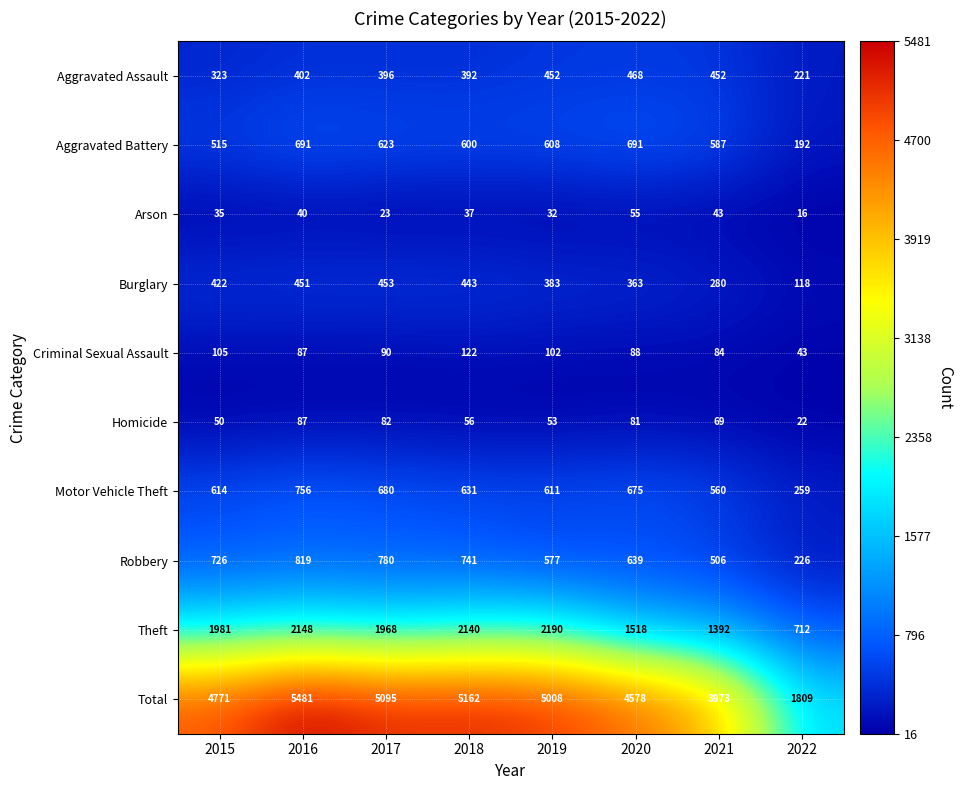

Which series has the widest spread of values?

Total